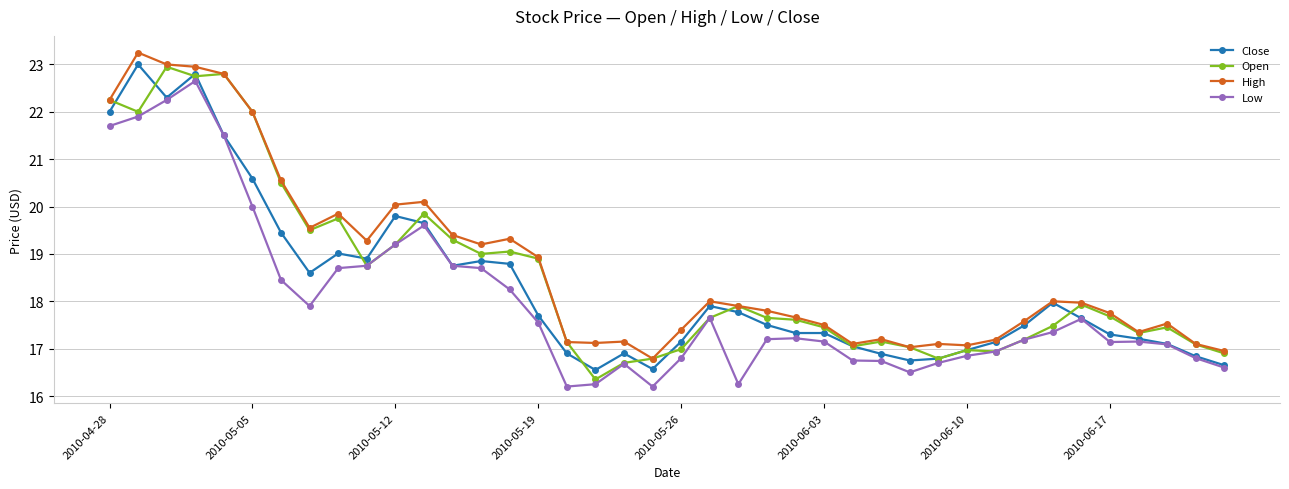

True or false: High and Low cross at least once.

False